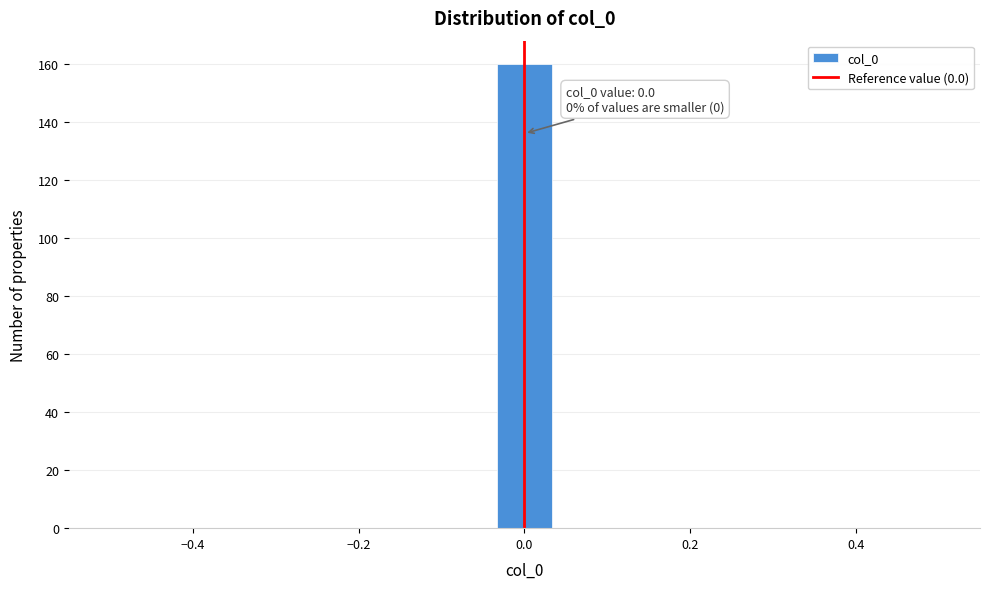

Read against the x-axis, roughly where is the centre of the tallest bar?

0.00